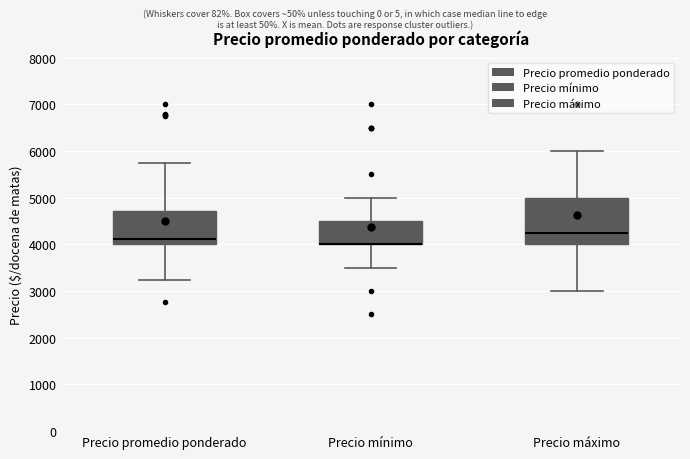

Reading left to right, read every box against the y-axis: the position of its median line, the range the box covers, and the ends of its whiskers. The values are not printed on the chart, so give them approximately, as read against the axis.

Precio promedio ponderado: median 4100, box 4000 to 4700, whiskers 3200 to 5700
Precio mínimo: median 4000 (drawn on the box's lower edge), box 4000 to 4500, whiskers 3500 to 5000
Precio máximo: median 4300, box 4000 to 5000, whiskers 3000 to 6000